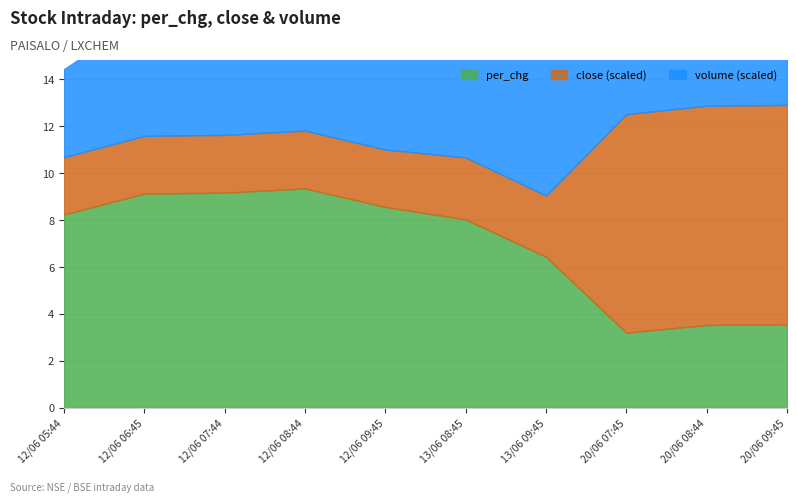

Where does the per_chg series first go above 8?

12/06 05:44